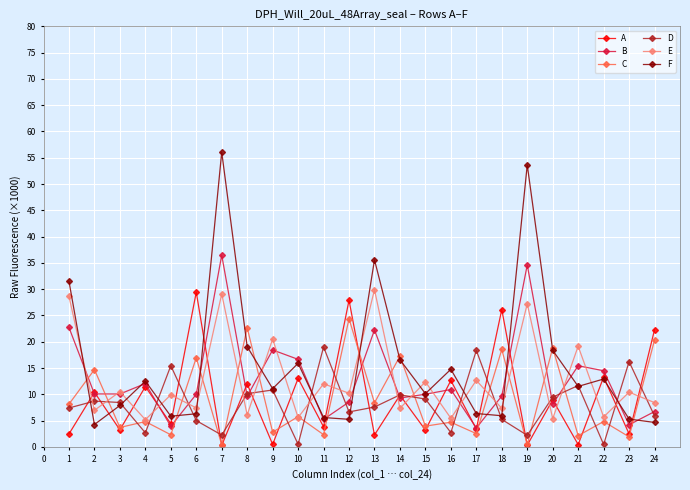

Between which two adjacent categories do A and F first intersect?

1 and 2